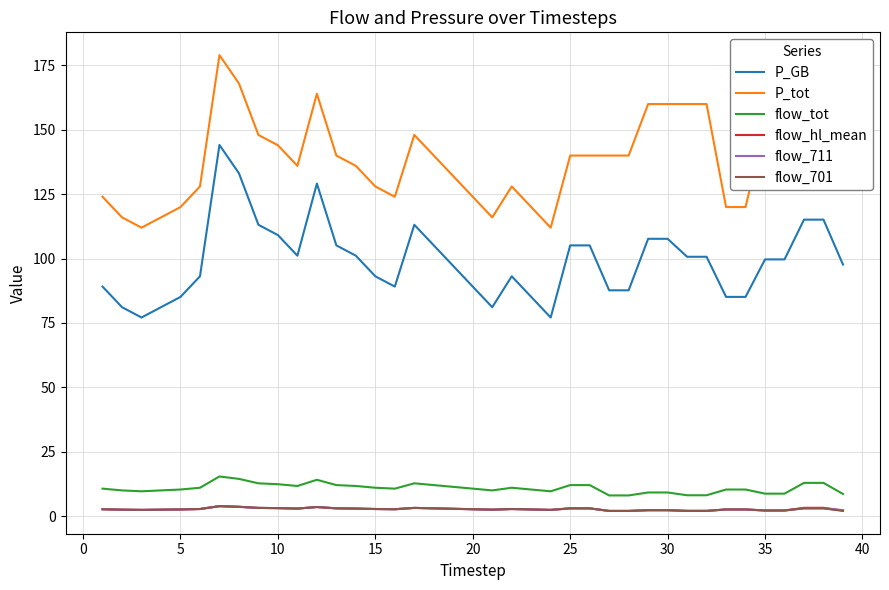

True or false: flow_hl_mean and P_GB intersect in this chart.

False